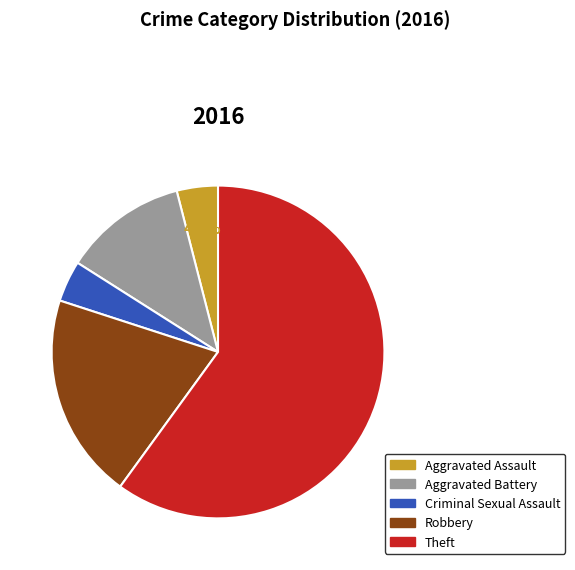

What percentage is the Theft slice, to the nearest percent?

60%